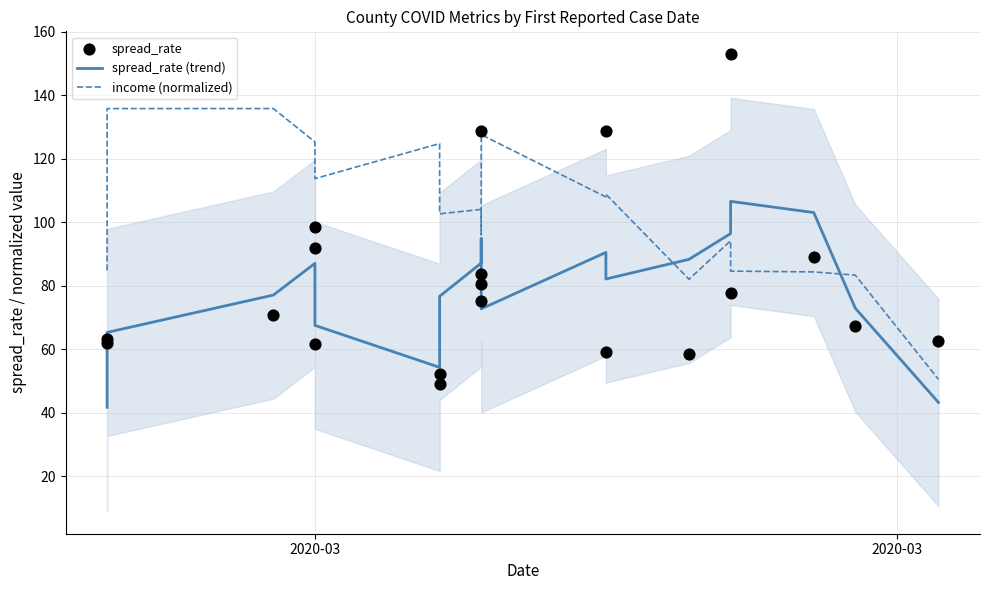

Which series has the largest Y range (max minus min)?

spread_rate